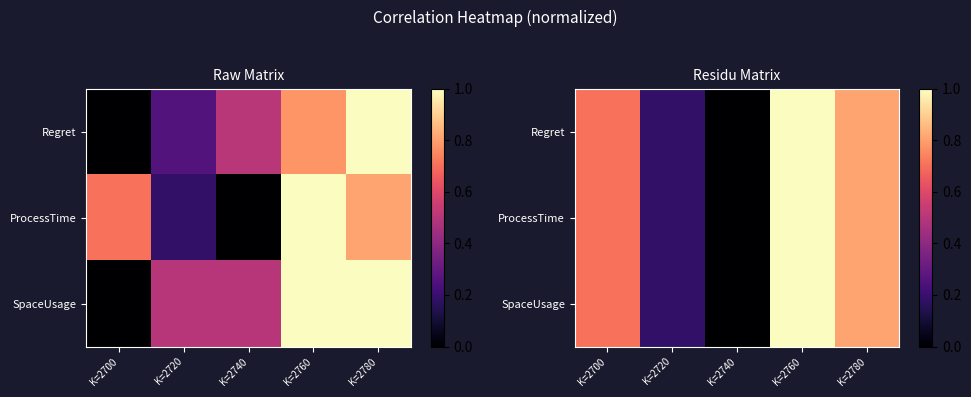

What is the difference between the maximum and minimum values in the ProcessTime series?

1.0